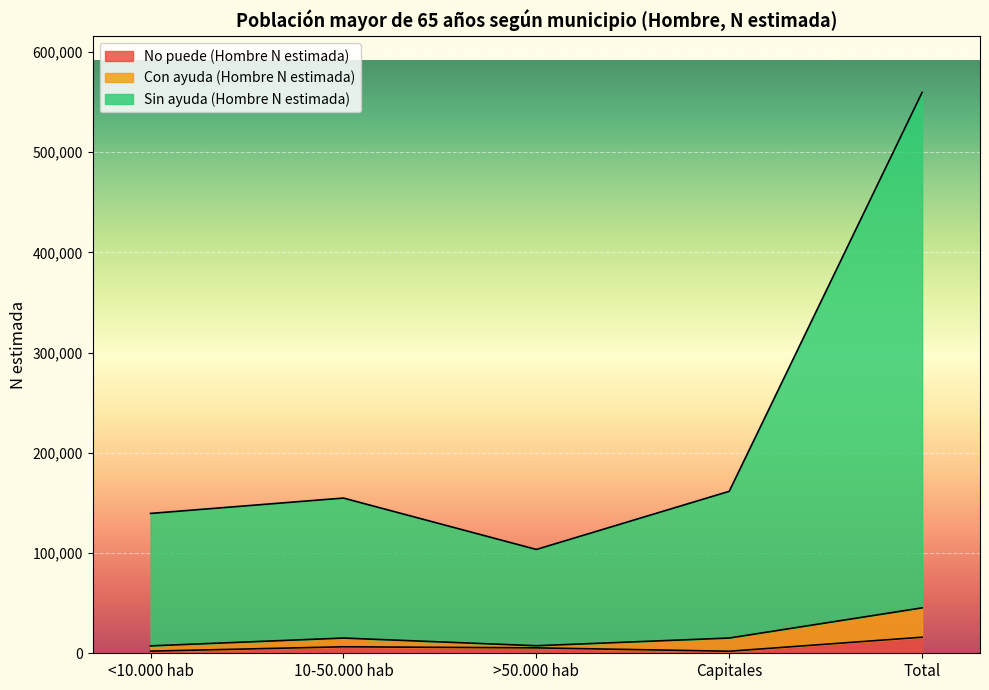

What is the total value across all series at Total?

559637